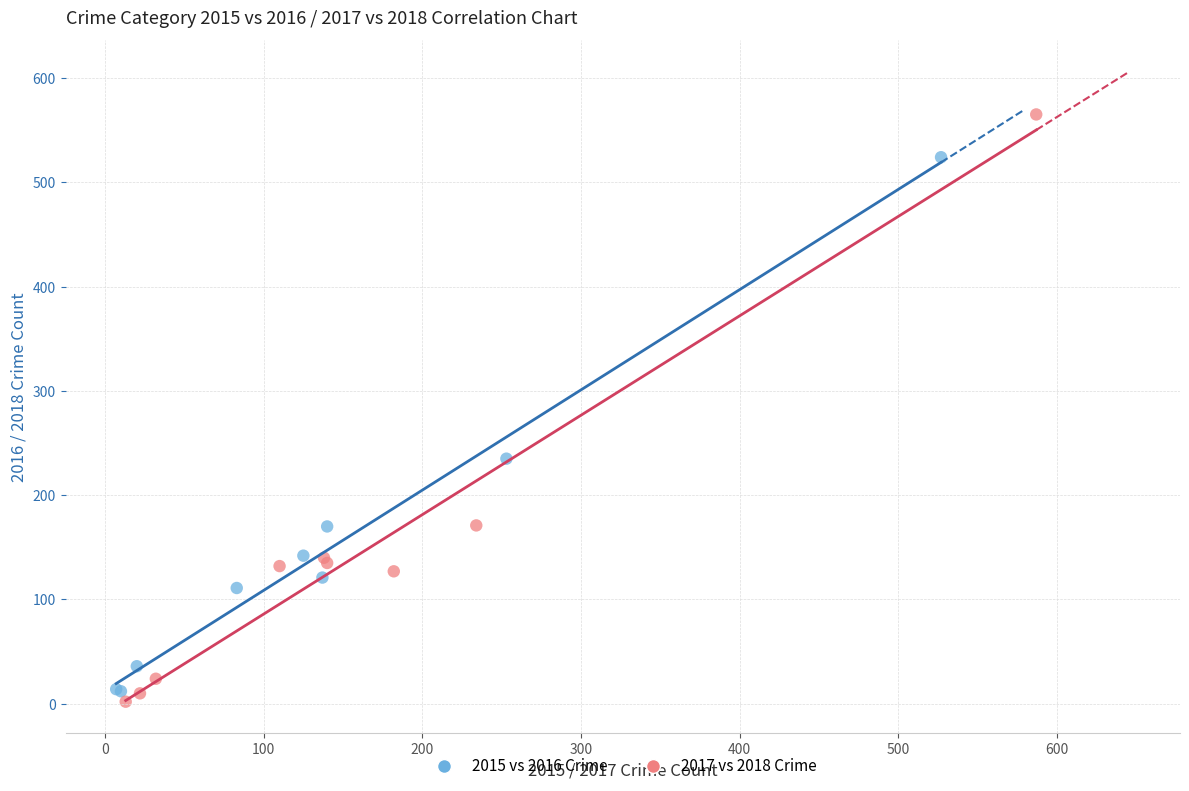

Which series reaches the maximum Y coordinate?

2017 vs 2018 Crime